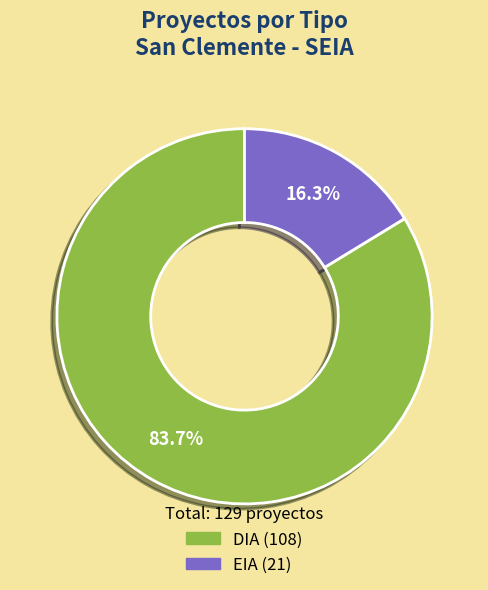

Which slice represents more than half of the pie?

DIA